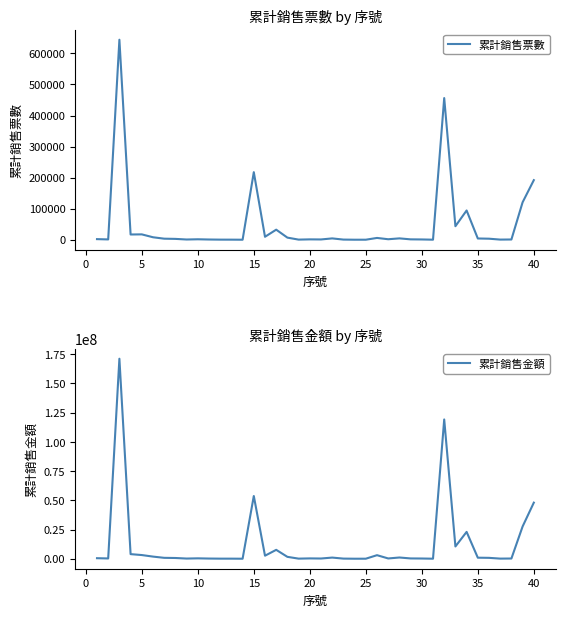

What are all the series names shown in the legend?

累計銷售票數, 累計銷售金額